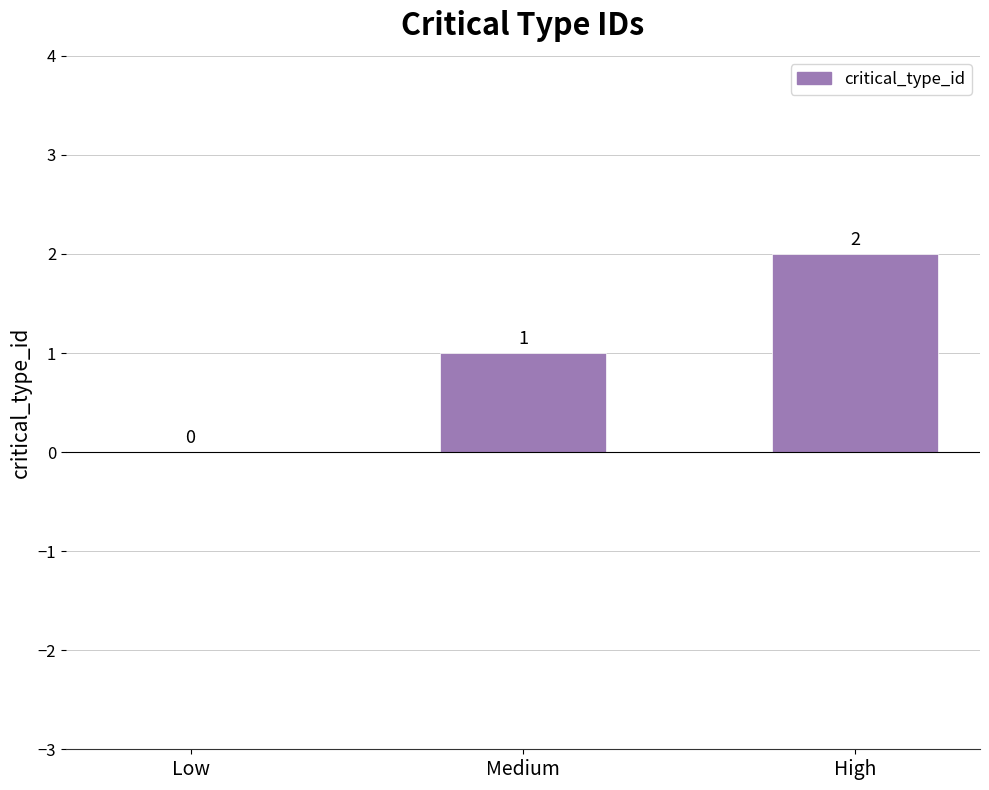

Is it true that the value at Medium is 1?

True